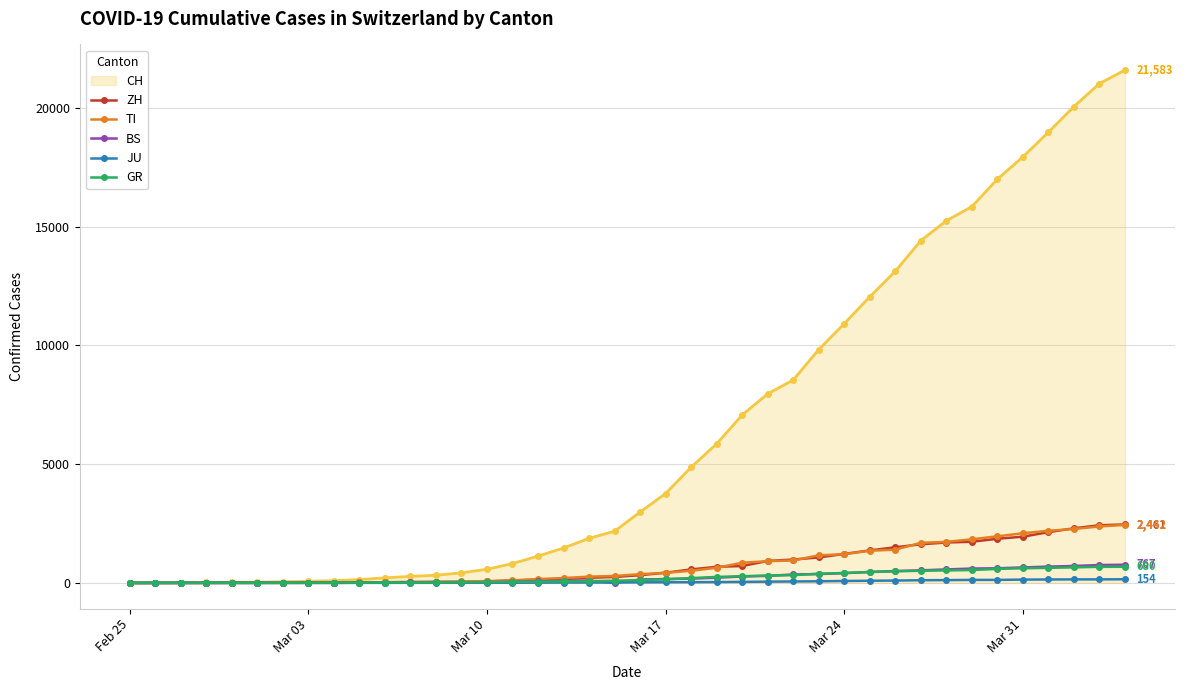

What is the greatest value displayed?

21583